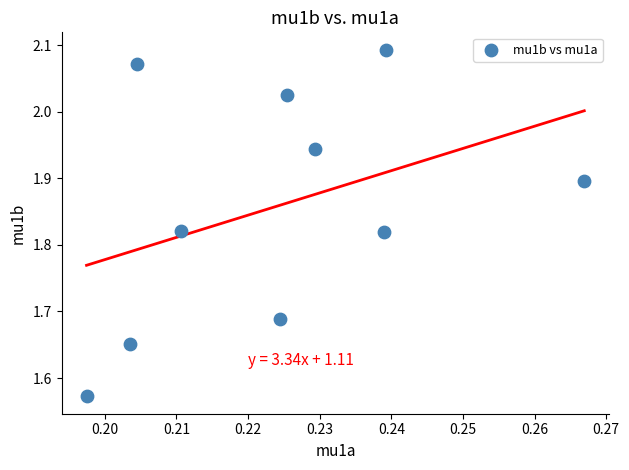

What is the range of Y values (max minus min)?

0.5